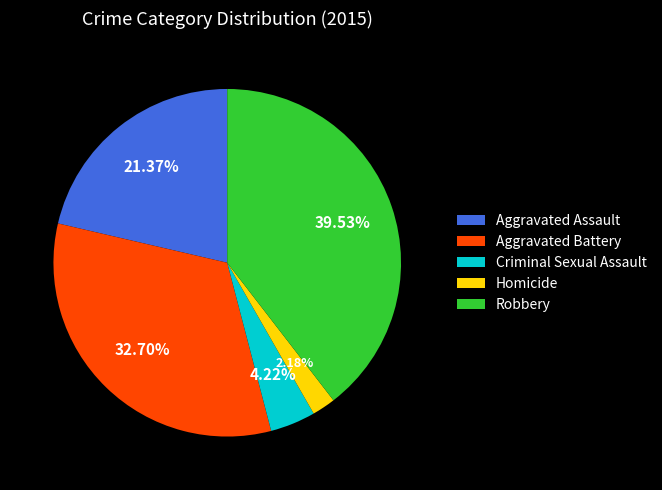

True or false: Aggravated Battery accounts for 40% of the total.

False